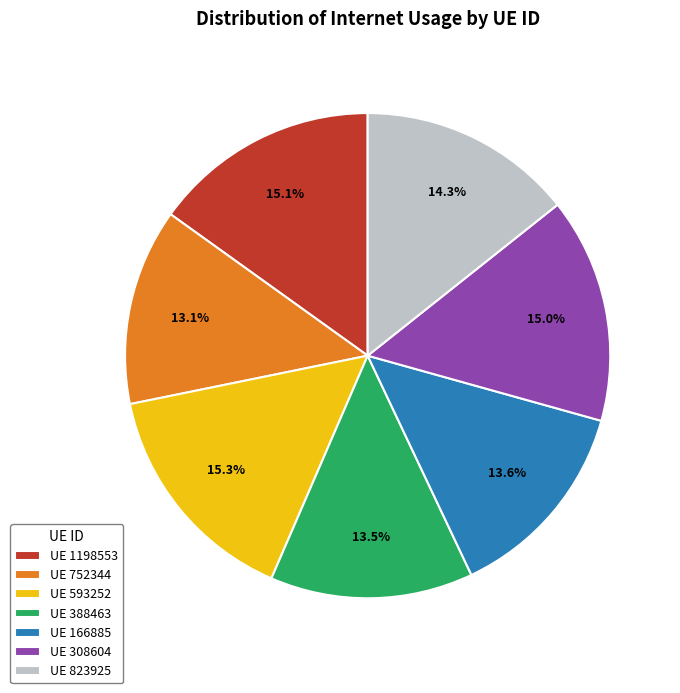

Count the number of slices in the pie.

7